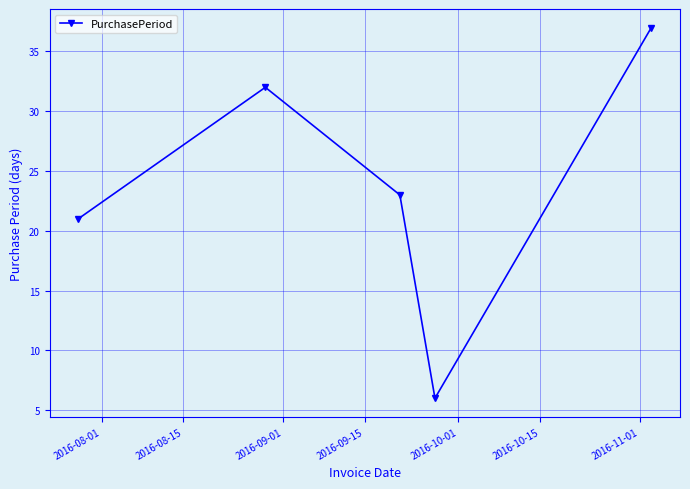

Does the chart have visible grid lines?

Yes